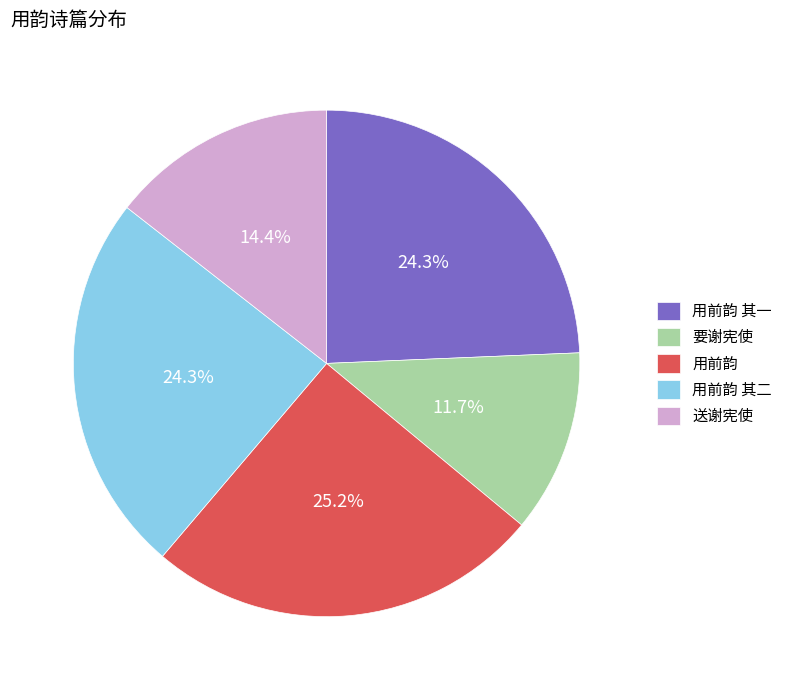

Count the number of slices in the pie.

5